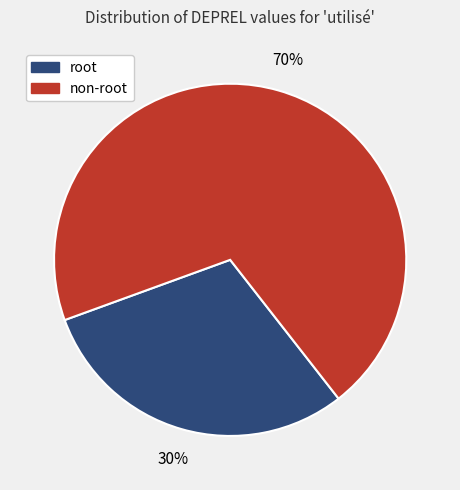

To the nearest percent, what is the average slice percentage?

50%